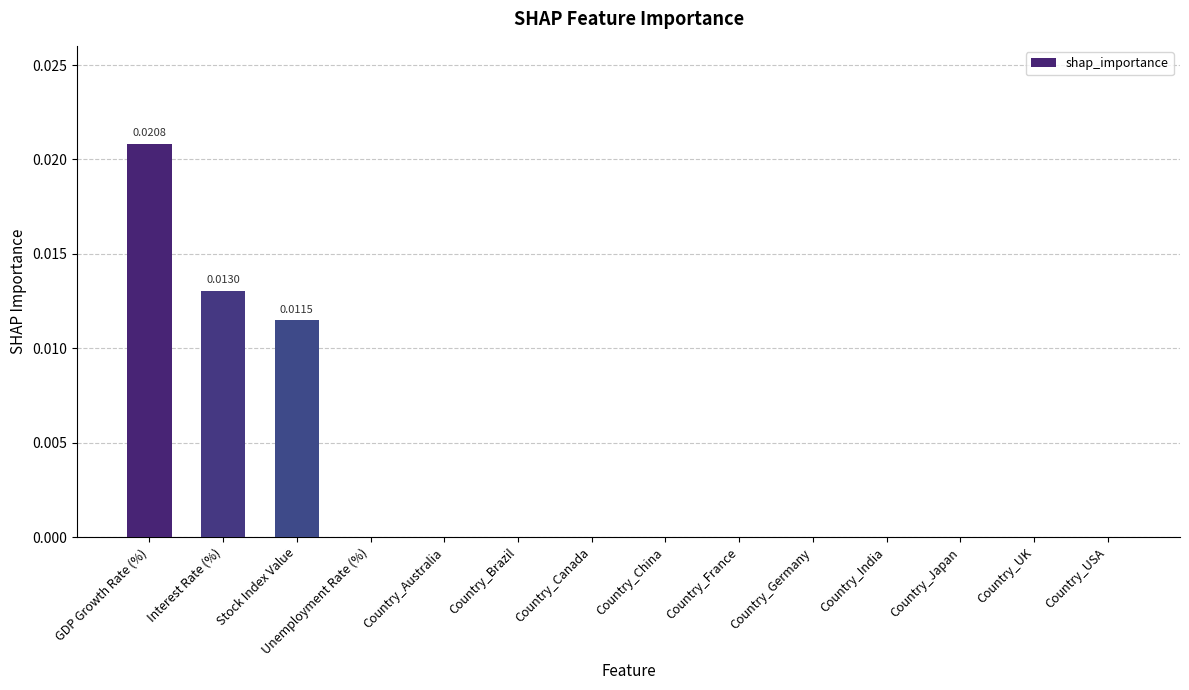

Which category has the highest value across all series?

GDP Growth Rate (%)